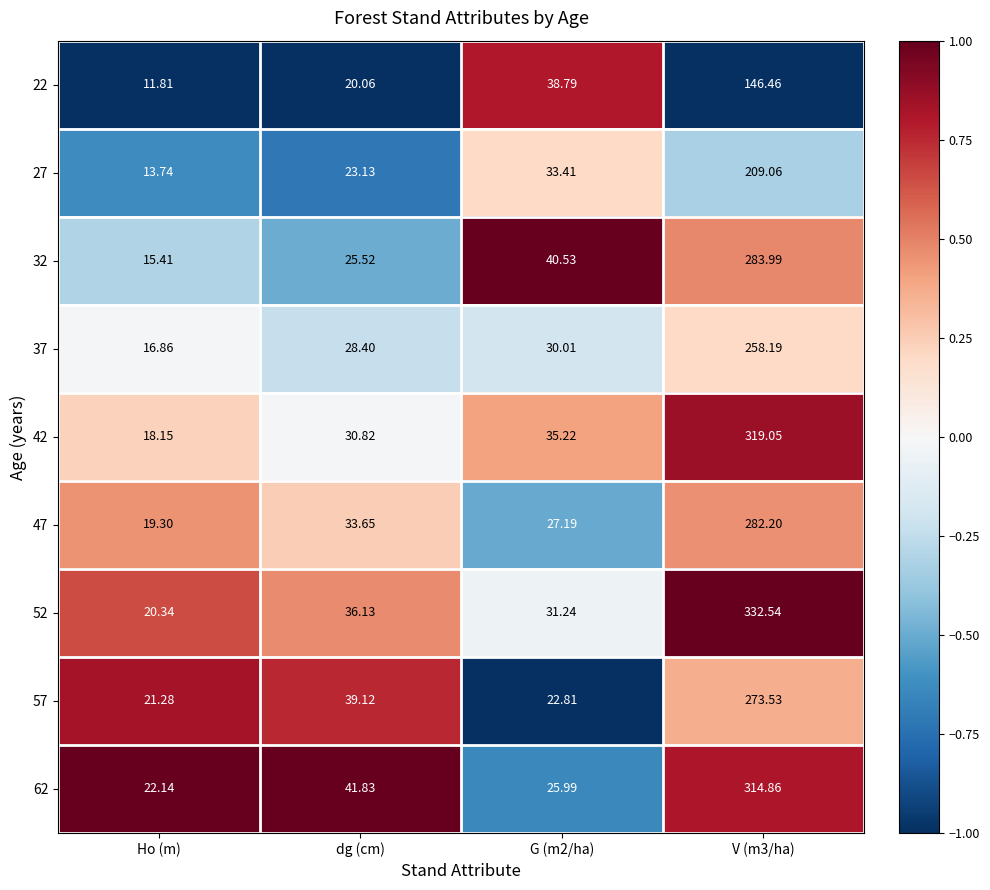

Which category has the lowest value across all series?

Ho (m)